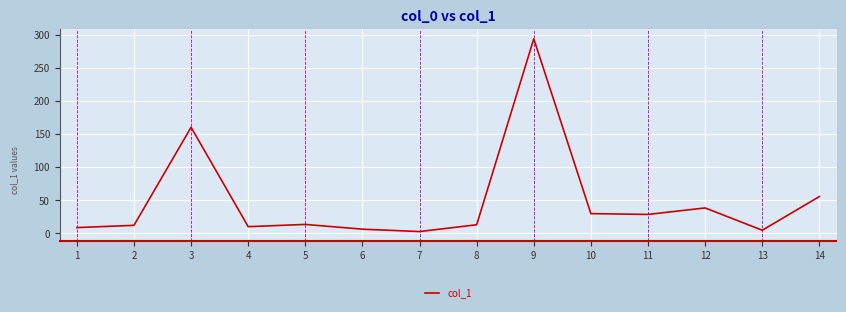

What is the ratio of the value at 14 to the value at 8?

4.2